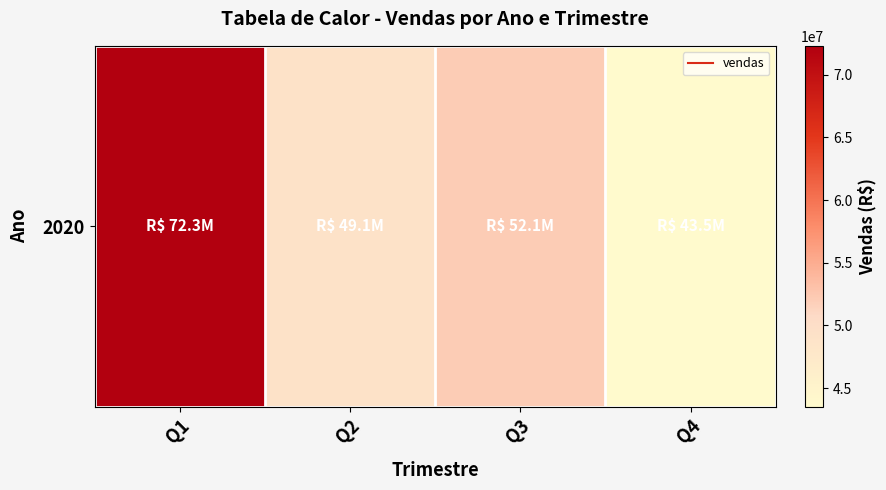

Is it true that the value at Q1 is 72307629.8?

True